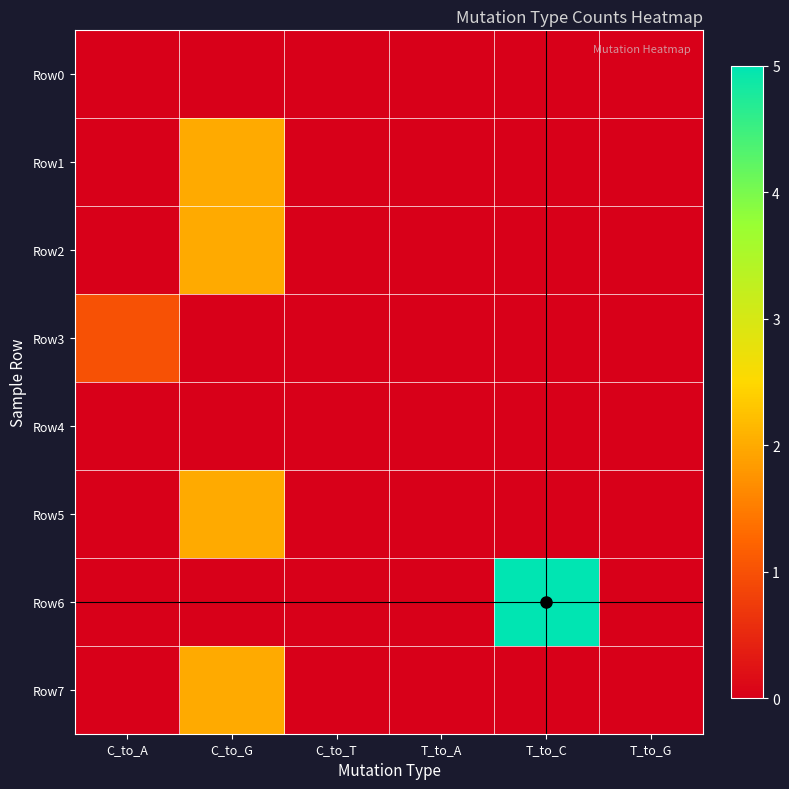

At how many categories does at least one series exceed 0?

3